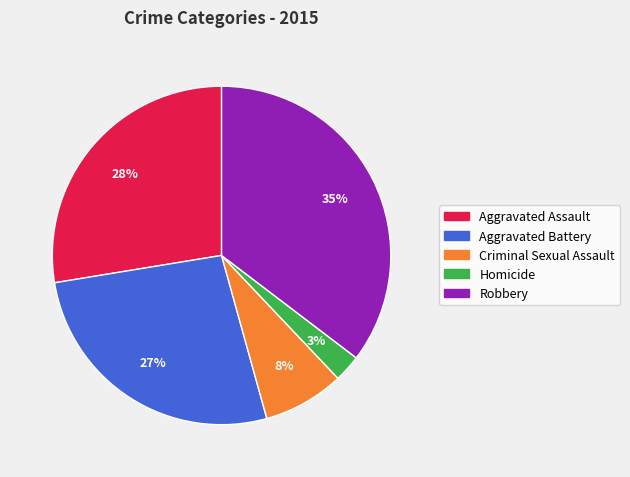

What is the ratio of the value at Robbery to the value at Aggravated Battery?

1.3